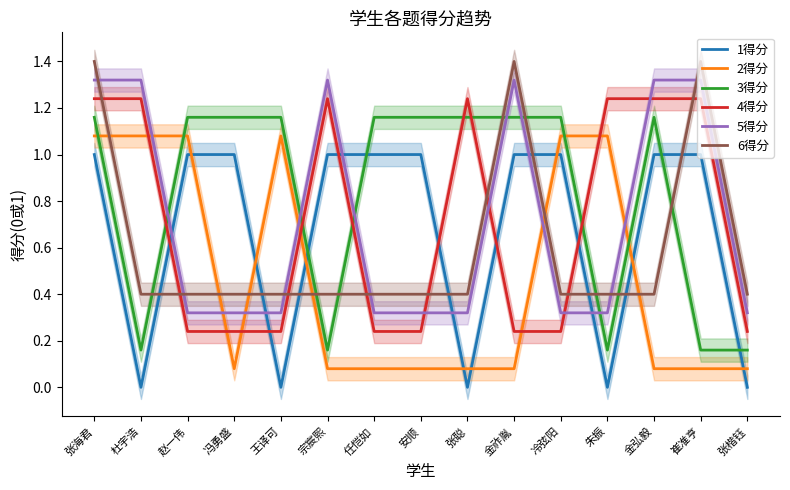

Reading left to right, list all the values displayed in this chart.

1得分: 张海君=1.0	杜宇浩=0.0	赵一伟=1.0	冯勇盛=1.0	王译可=0.0	宗宸熙=1.0	任恺如=1.0	安顺=1.0	张聪=0.0	金祚胤=1.0	冷弦阳=1.0	朱振=0.0	金弘毅=1.0	崔准亨=1.0	张楷钰=0.0
2得分: 张海君=1.1	杜宇浩=1.1	赵一伟=1.1	冯勇盛=0.1	王译可=1.1	宗宸熙=0.1	任恺如=0.1	安顺=0.1	张聪=0.1	金祚胤=0.1	冷弦阳=1.1	朱振=1.1	金弘毅=0.1	崔准亨=0.1	张楷钰=0.1
3得分: 张海君=1.2	杜宇浩=0.2	赵一伟=1.2	冯勇盛=1.2	王译可=1.2	宗宸熙=0.2	任恺如=1.2	安顺=1.2	张聪=1.2	金祚胤=1.2	冷弦阳=1.2	朱振=0.2	金弘毅=1.2	崔准亨=0.2	张楷钰=0.2
4得分: 张海君=1.2	杜宇浩=1.2	赵一伟=0.2	冯勇盛=0.2	王译可=0.2	宗宸熙=1.2	任恺如=0.2	安顺=0.2	张聪=1.2	金祚胤=0.2	冷弦阳=0.2	朱振=1.2	金弘毅=1.2	崔准亨=1.2	张楷钰=0.2
5得分: 张海君=1.3	杜宇浩=1.3	赵一伟=0.3	冯勇盛=0.3	王译可=0.3	宗宸熙=1.3	任恺如=0.3	安顺=0.3	张聪=0.3	金祚胤=1.3	冷弦阳=0.3	朱振=0.3	金弘毅=1.3	崔准亨=1.3	张楷钰=0.3
6得分: 张海君=1.4	杜宇浩=0.4	赵一伟=0.4	冯勇盛=0.4	王译可=0.4	宗宸熙=0.4	任恺如=0.4	安顺=0.4	张聪=0.4	金祚胤=1.4	冷弦阳=0.4	朱振=0.4	金弘毅=0.4	崔准亨=1.4	张楷钰=0.4